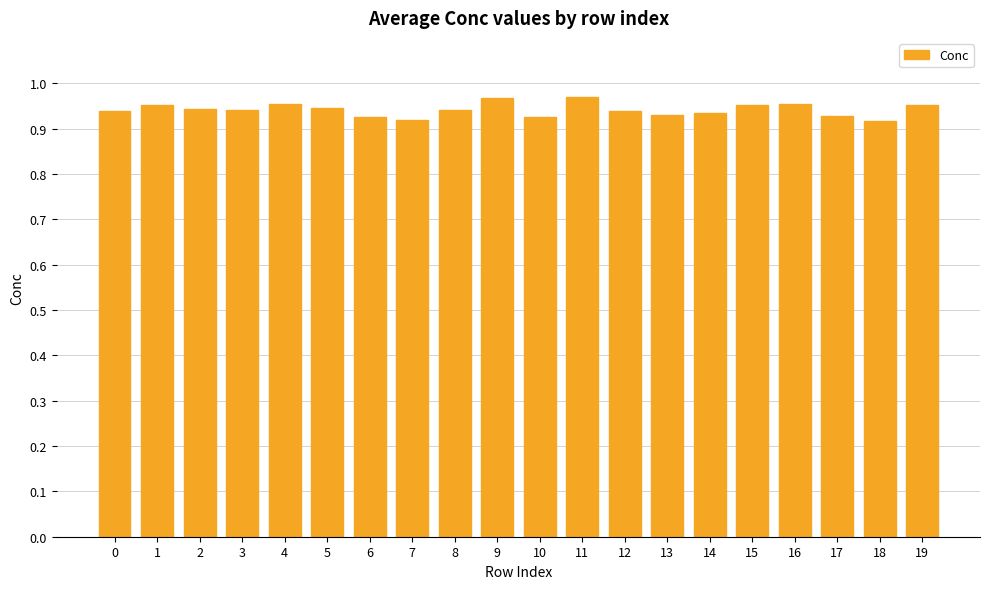

How many values are between 0 and 1?

20